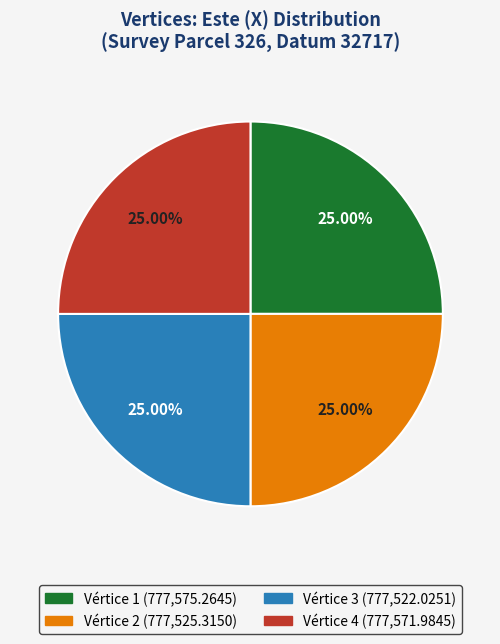

Is there any slice that represents more than half of the pie?

No